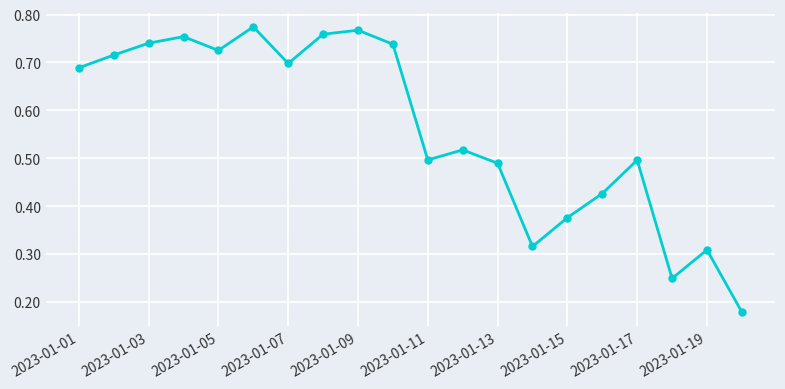

What is the difference between the maximum and minimum values?

0.6